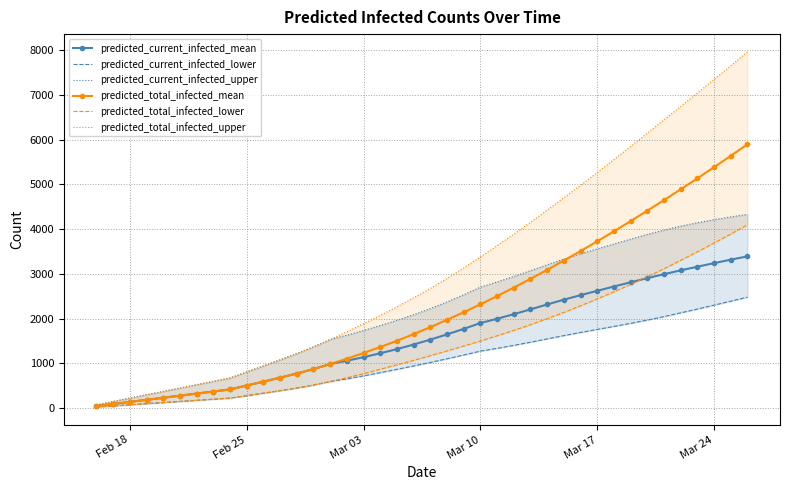

What are all the series names shown in the legend?

predicted_current_infected_mean, predicted_current_infected_lower, predicted_current_infected_upper, predicted_total_infected_mean, predicted_total_infected_lower, predicted_total_infected_upper